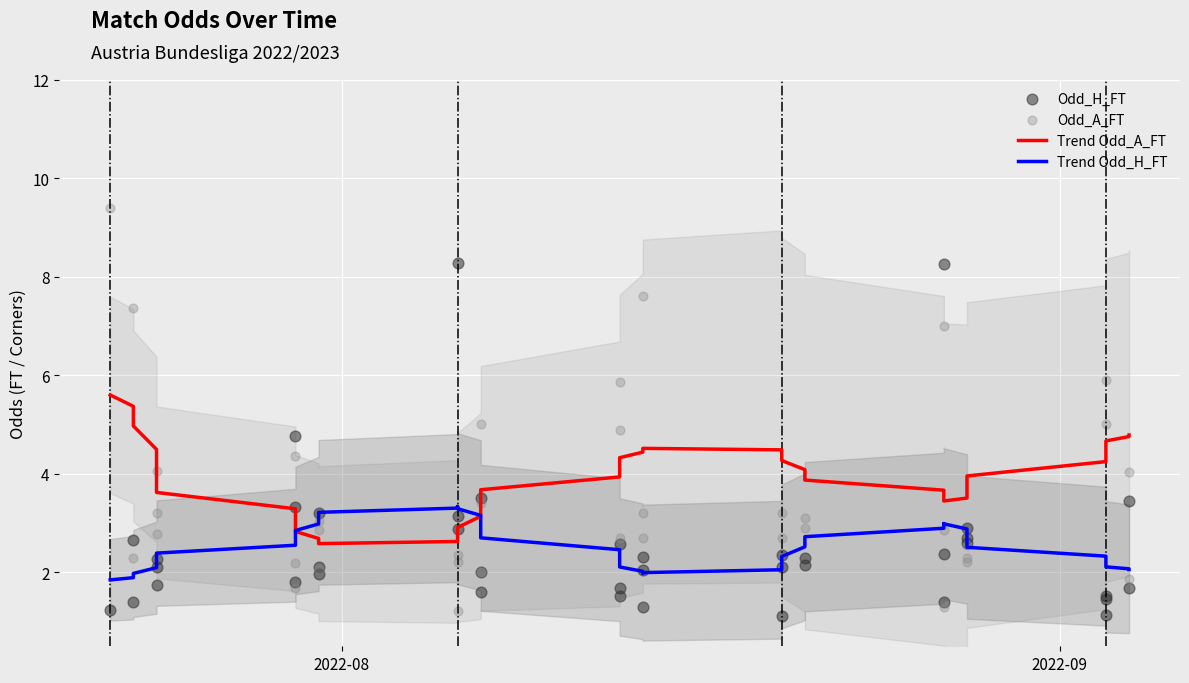

Is the value of Odd_H_FT at 5 greater than the value of Trend Odd_H_FT at 10?

No